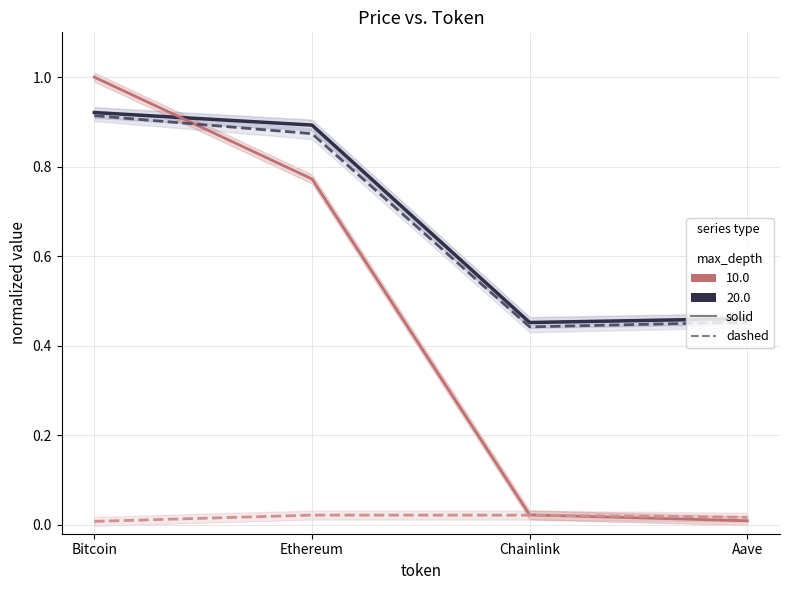

Which series has the largest total across all categories?

price / ATH (solid)